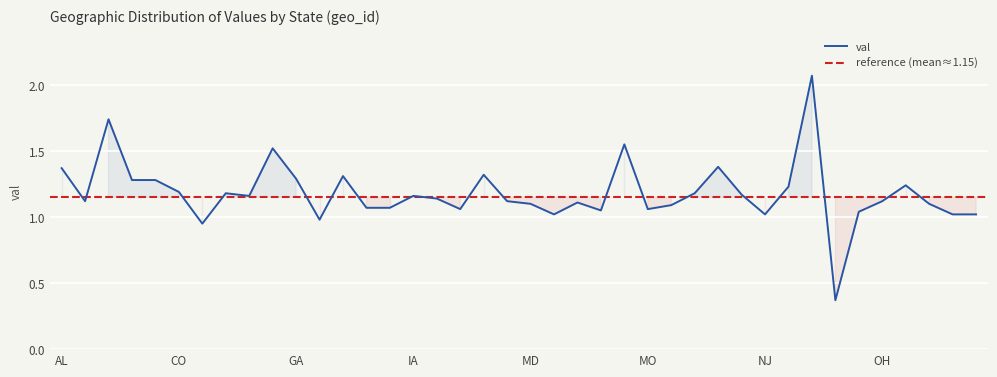

The chart shows a value of 1.0 at NJ. True or false?

True